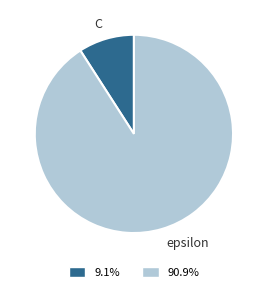

Count the number of slices in the pie.

2